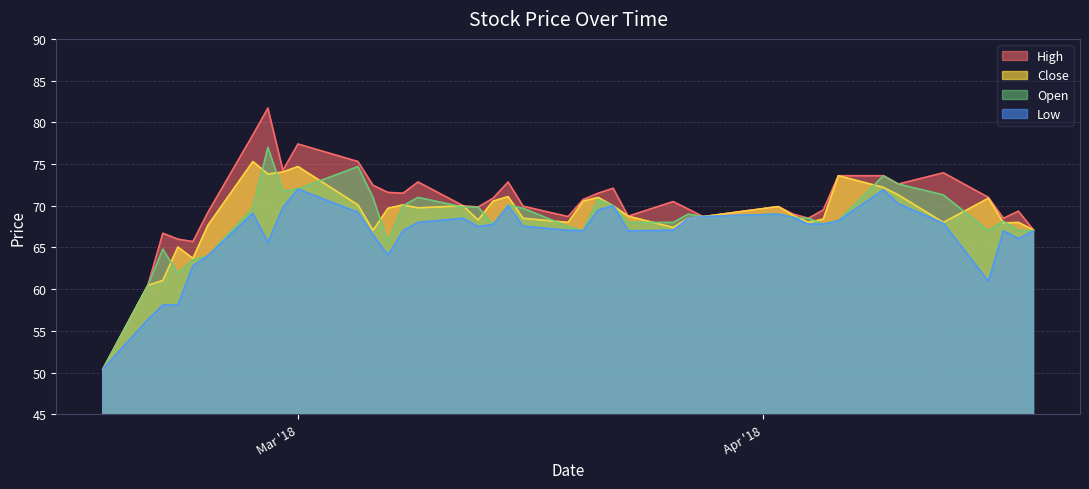

Where is the first local minimum for Open?

2018-02-21